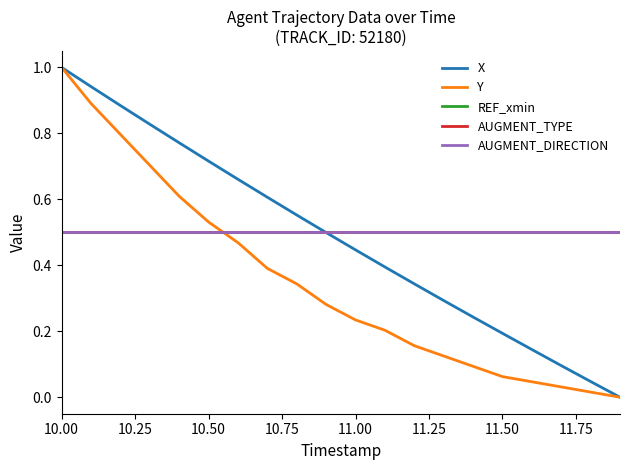

How many lines are shown in the chart?

5